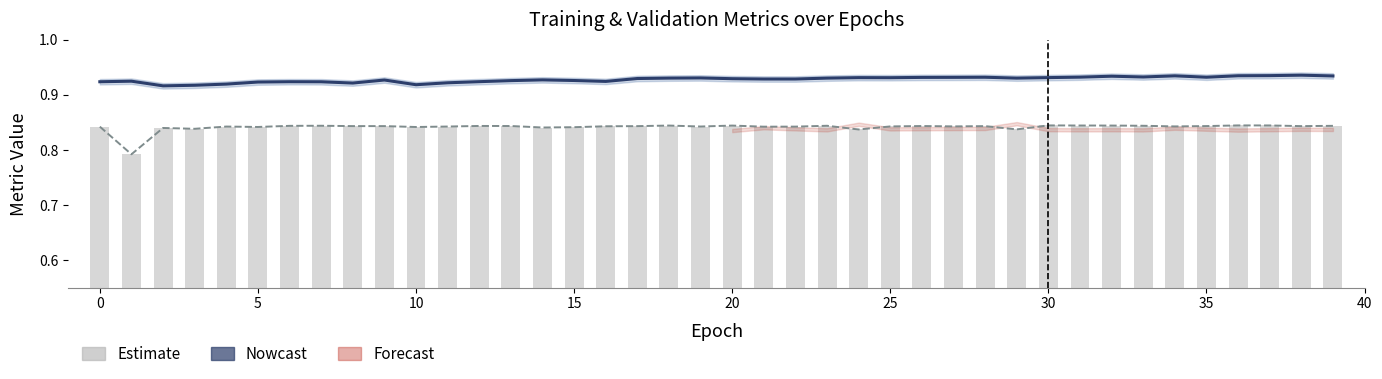

What is the value of the val_dice_coef (bars) bar at the 18th from the left?

0.8